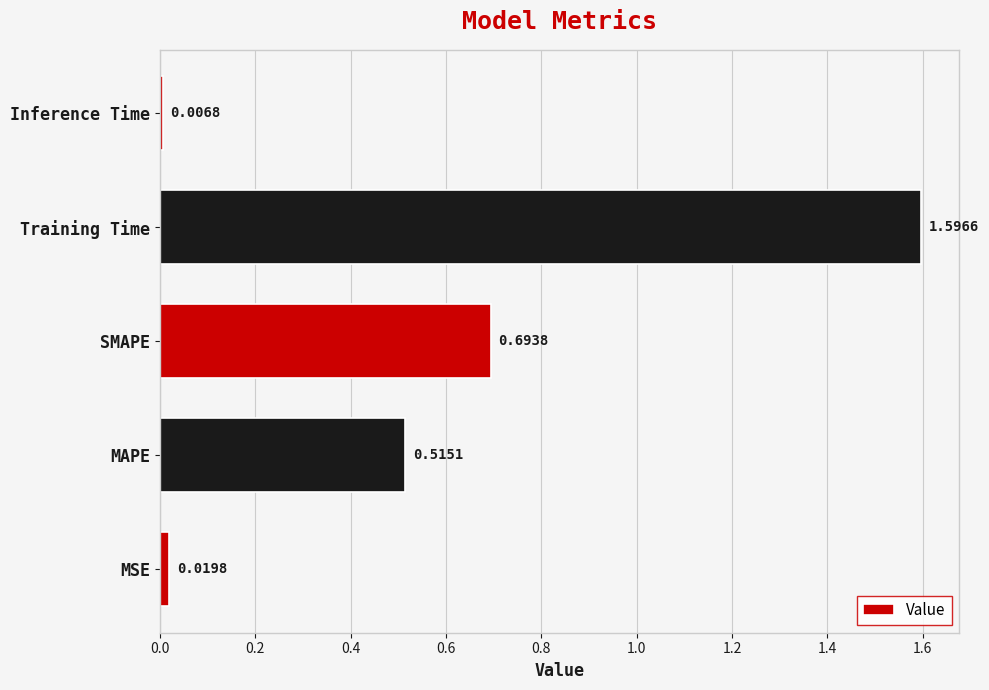

What is the change in value from MAPE to Inference Time?

-0.5